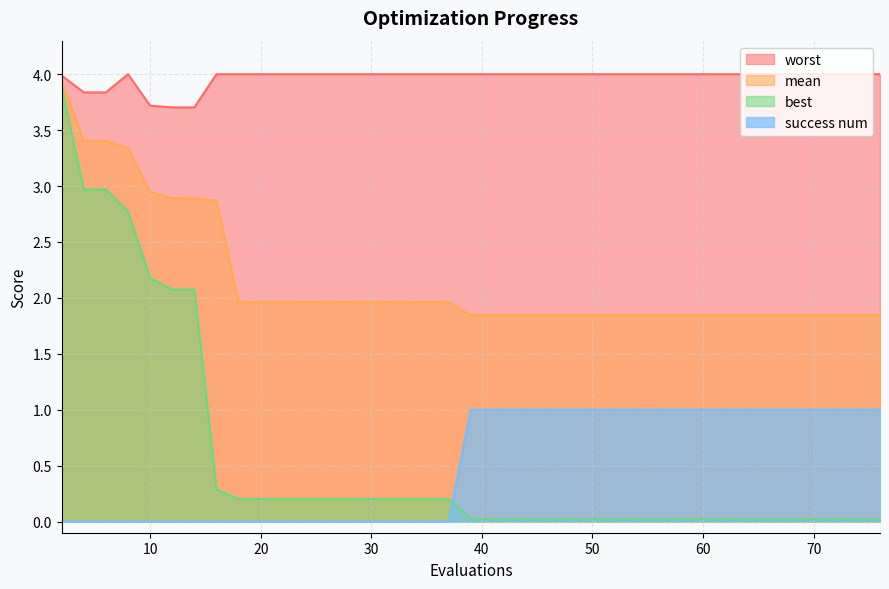

List the series in order of their peak value, lowest first.

success num, best, mean, worst